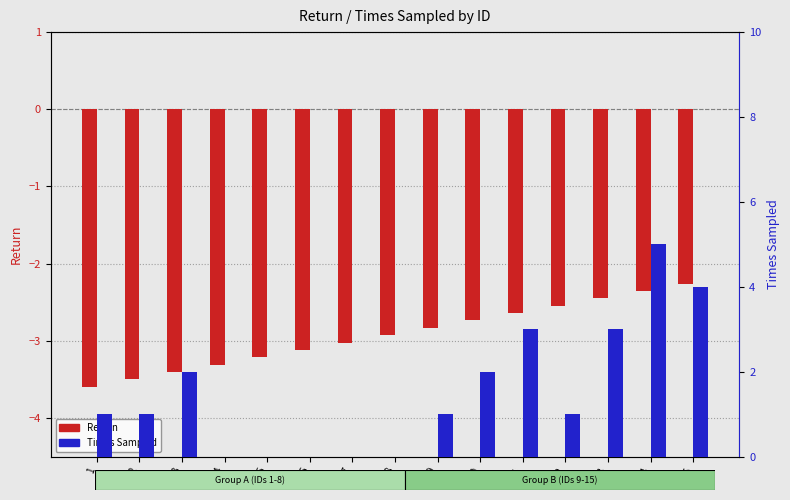

Reading left to right, list all the values displayed in this chart.

Return: 1=-3.6	2=-3.5	3=-3.4	4=-3.3	5=-3.2	6=-3.1	7=-3.0	8=-2.9	9=-2.8	10=-2.7	11=-2.6	12=-2.5	13=-2.5	14=-2.4	15=-2.3
Times Sampled: 1=1.0	2=1.0	3=2.0	4=0.0	5=0.0	6=0.0	7=0.0	8=0.0	9=1.0	10=2.0	11=3.0	12=1.0	13=3.0	14=5.0	15=4.0